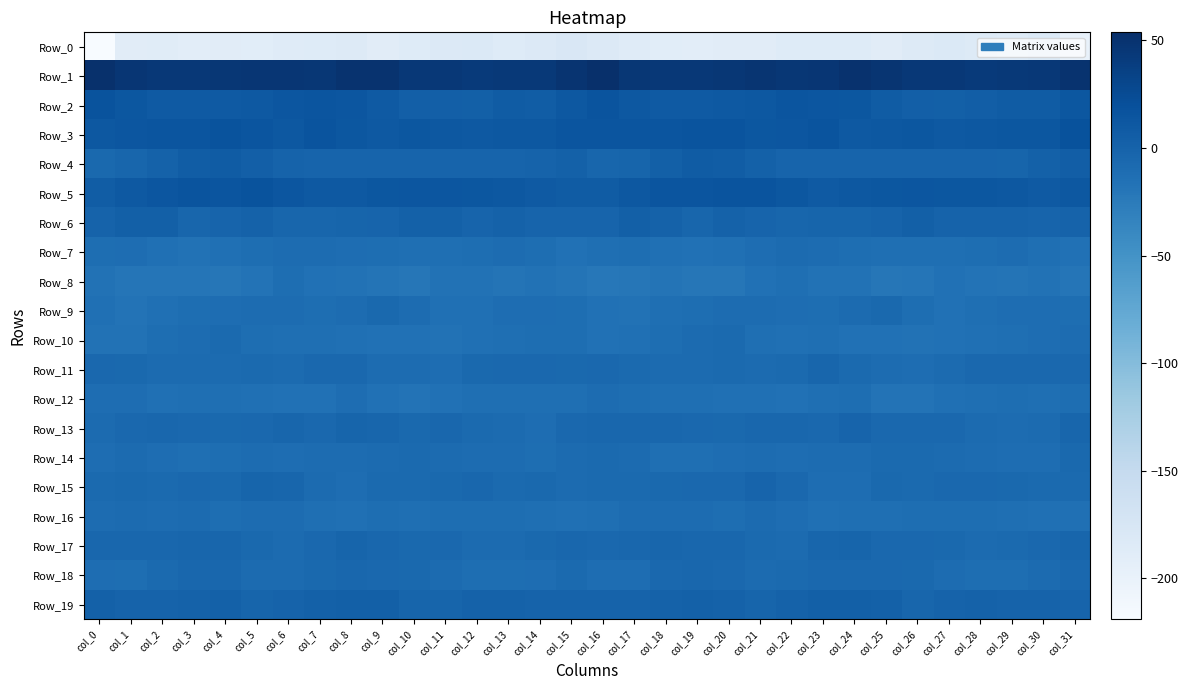

At which category is the sum across all series the highest?

col_20